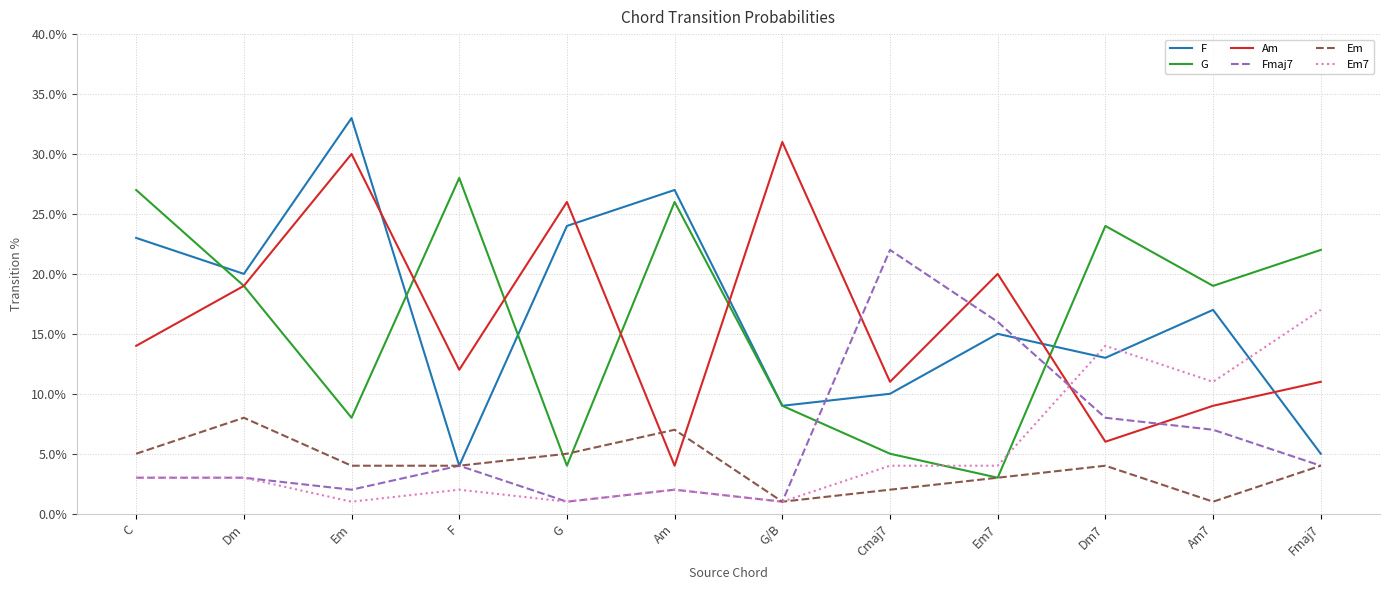

Which label corresponds to the largest value in the chart?

Em